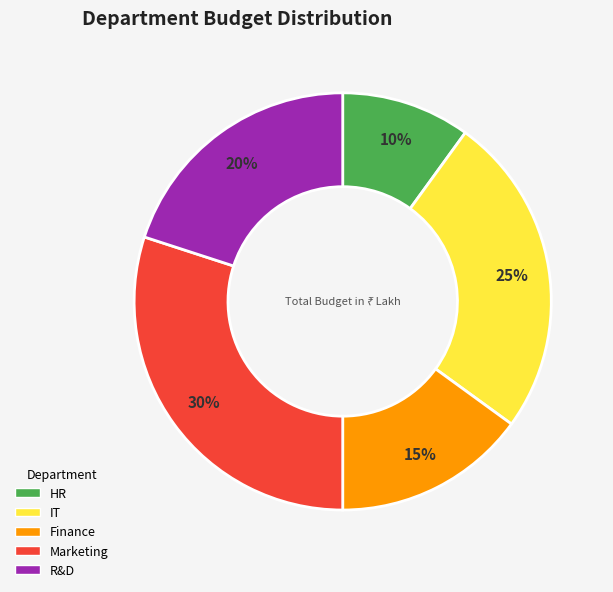

Does HR account for over 50% of the chart?

No